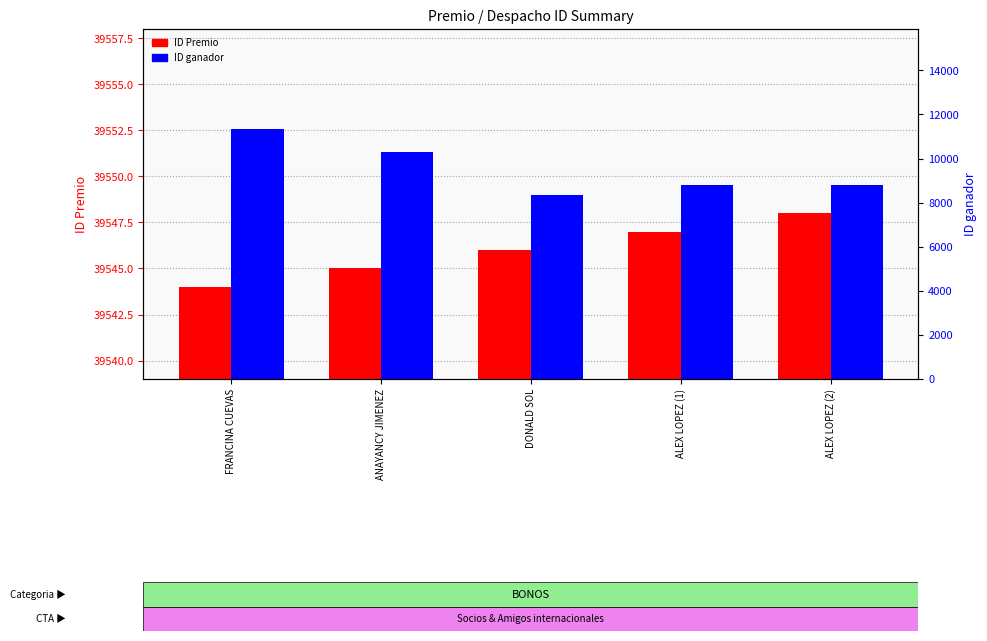

Is the value of ID Premio at ALEX LOPEZ (2) greater than the value of ID ganador at ALEX LOPEZ (2)?

Yes